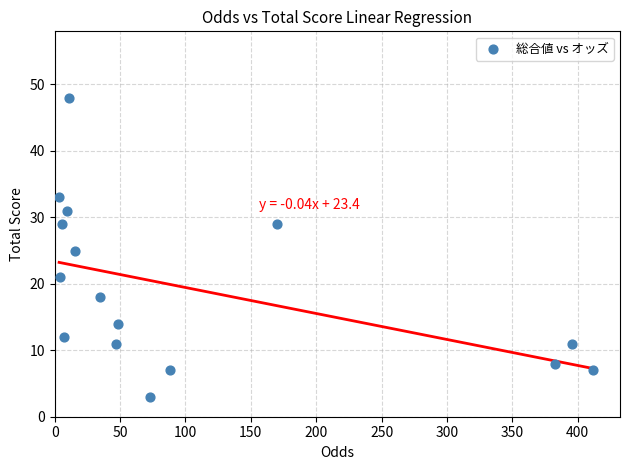

What is the range of Y values (max minus min)?

45